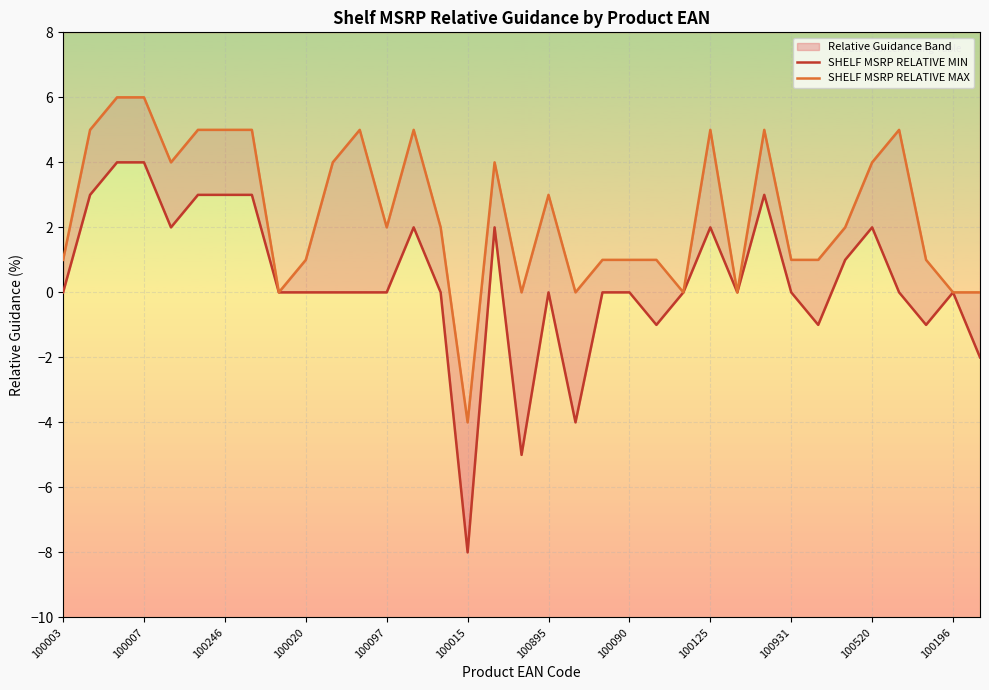

What value does the SHELF MSRP RELATIVE MAX series have at 100246, to the nearest 10?

10